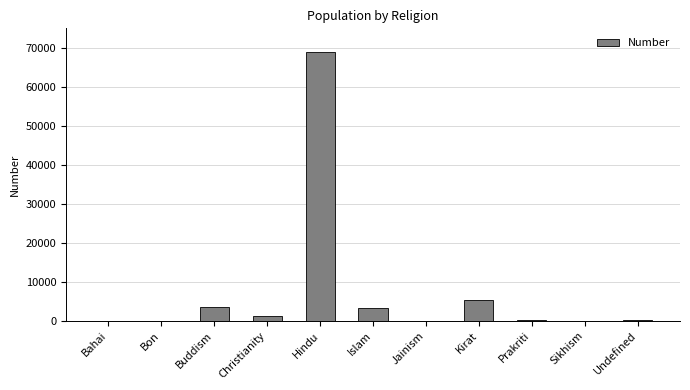

Where is the data nearest to the value 34411?

Kirat